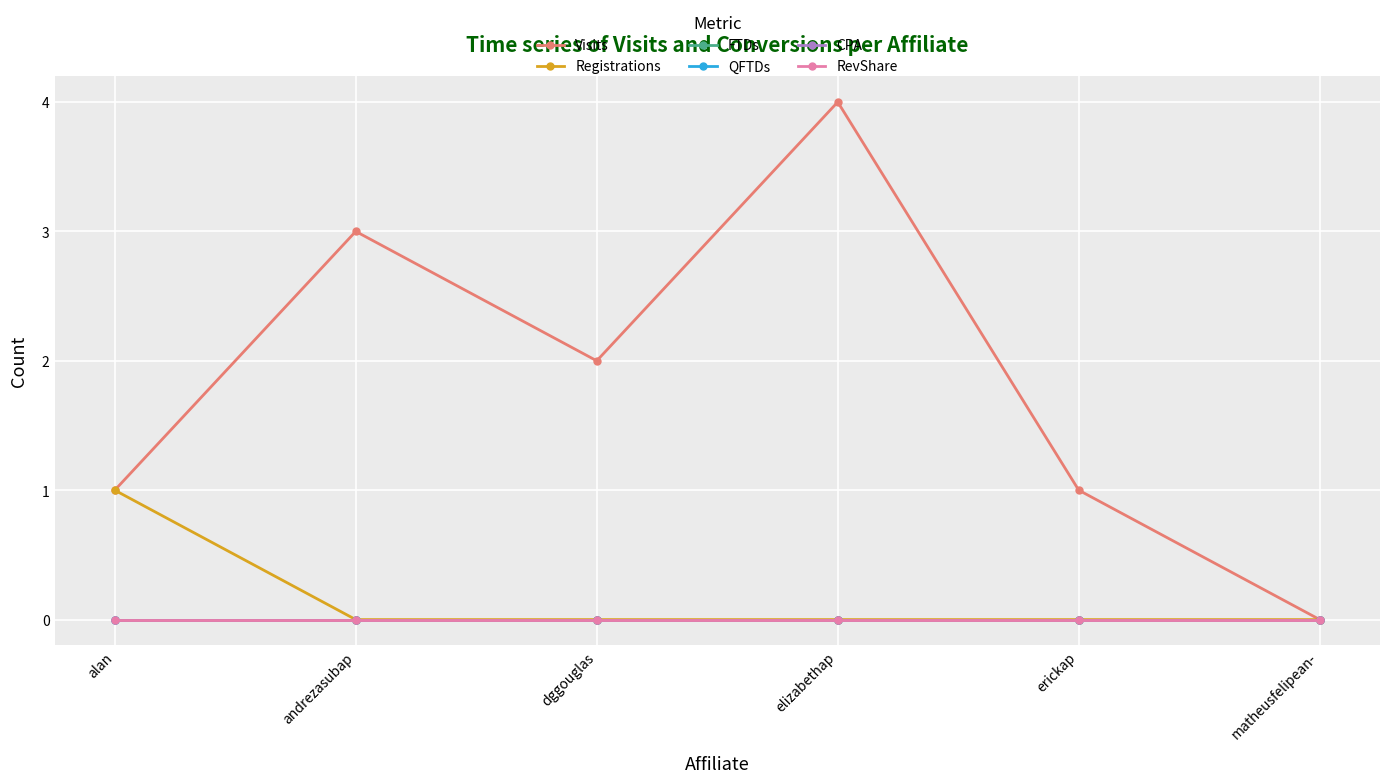

Reading left to right, list all the values displayed in this chart.

Visits: 1	3	2	4	1	0
Registrations: 1	0	0	0	0	0
FTDs: 0	0	0	0	0	0
QFTDs: 0	0	0	0	0	0
CPA: 0	0	0	0	0	0
RevShare: 0	0	0	0	0	0